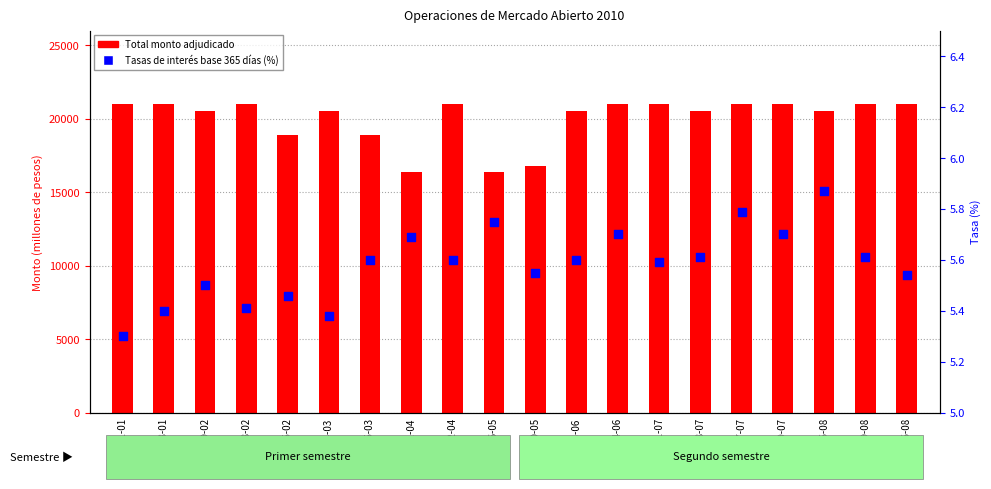

Which series reaches the minimum Y coordinate?

Tasas de interes (%)